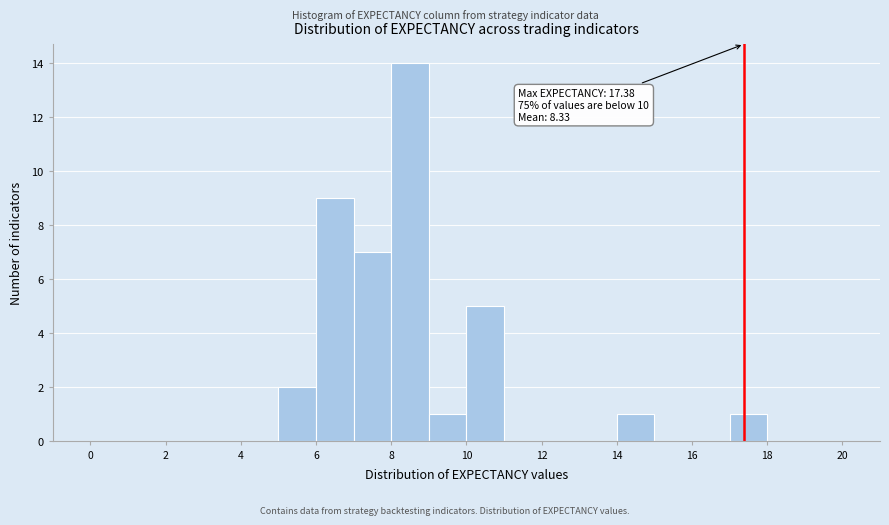

Which range on the x-axis has the tallest bar?

8 to 9